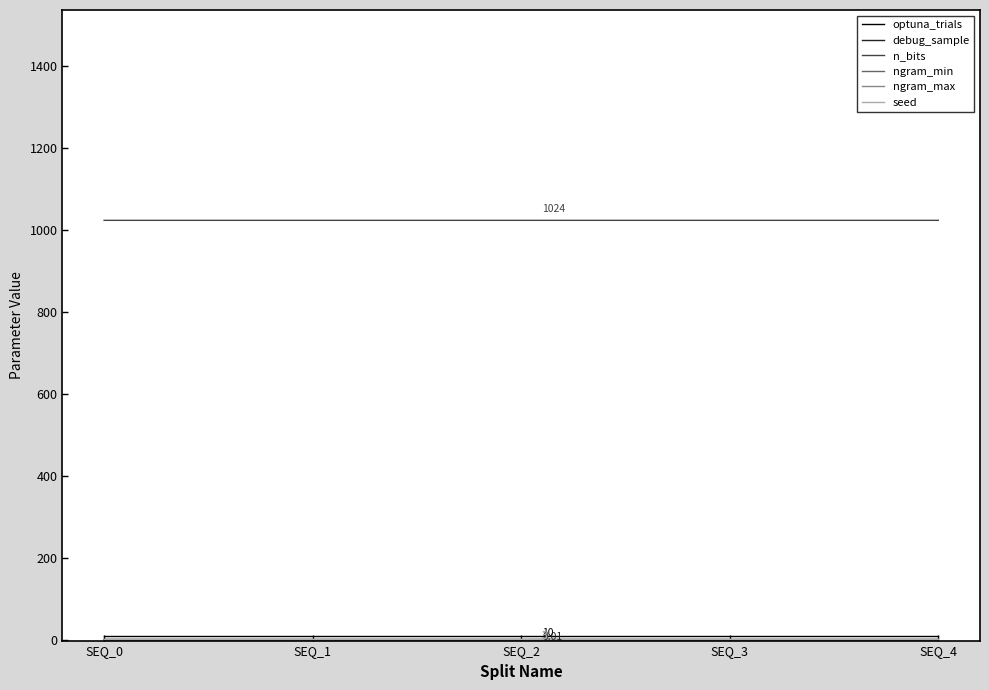

At SEQ_0, list the series in order from largest to smallest.

n_bits, optuna_trials, ngram_max, seed, ngram_min, debug_sample